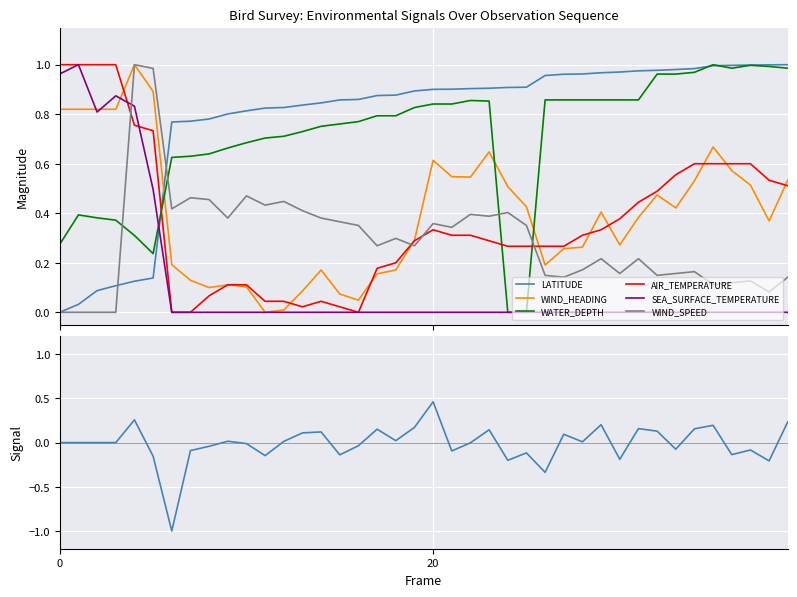

How many times do WATER_DEPTH and WIND_SPEED cross each other?

4